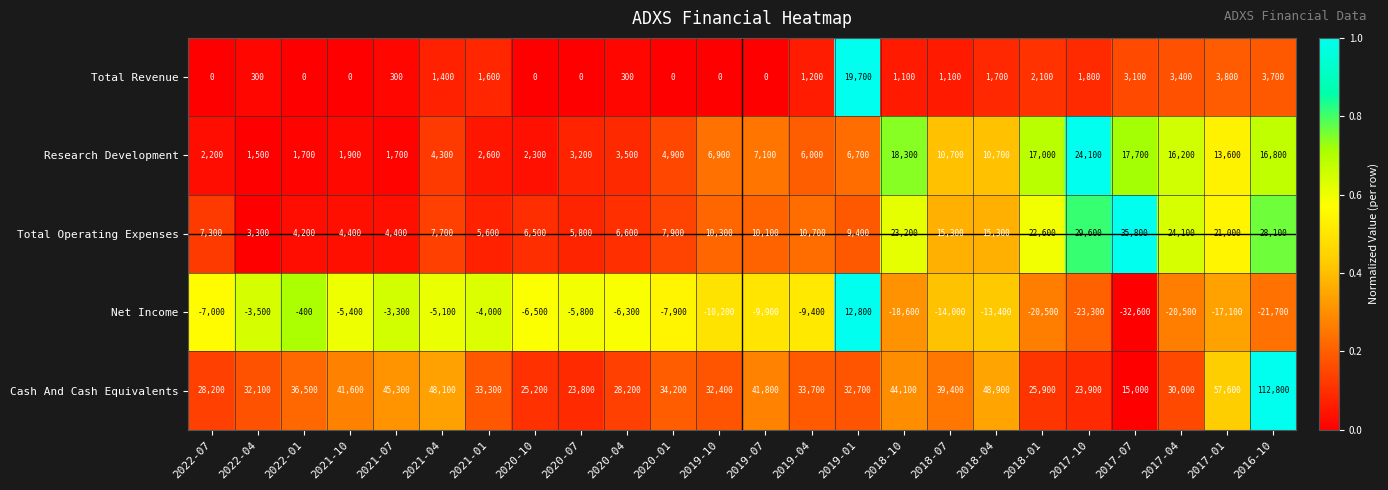

At which category is the sum across all series the highest?

2016-10